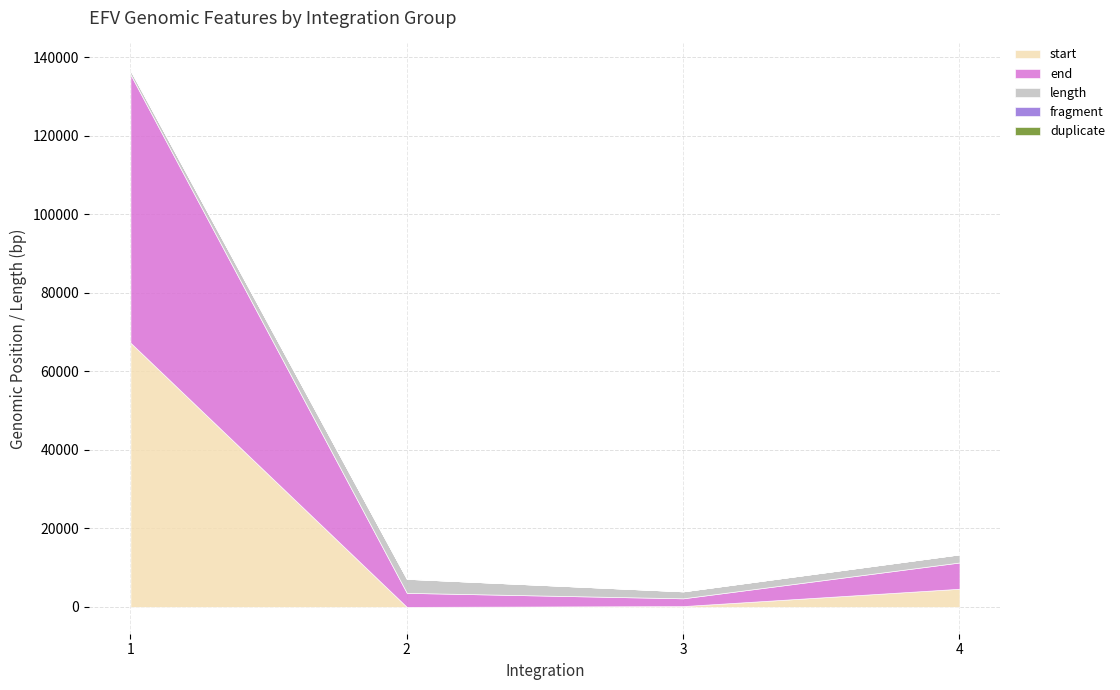

The value of start at 4 is 5. True or false?

False